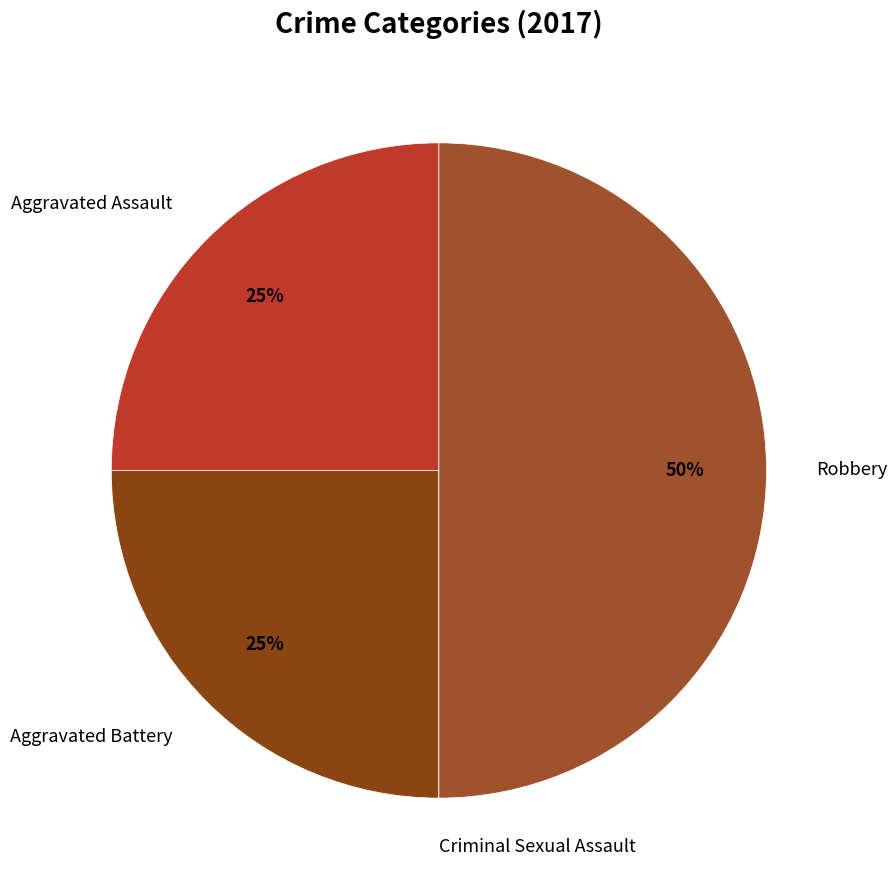

Which slice is the largest?

Robbery